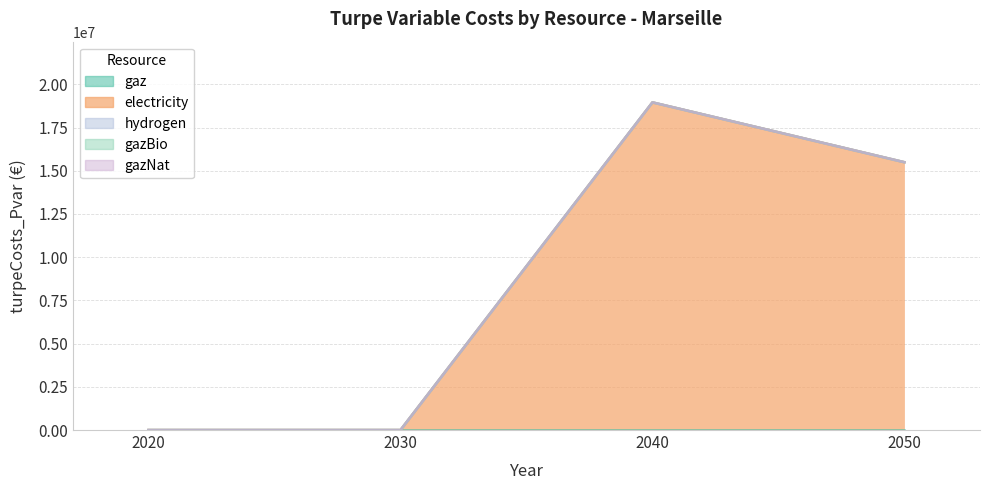

Which series has the largest total across all categories?

electricity